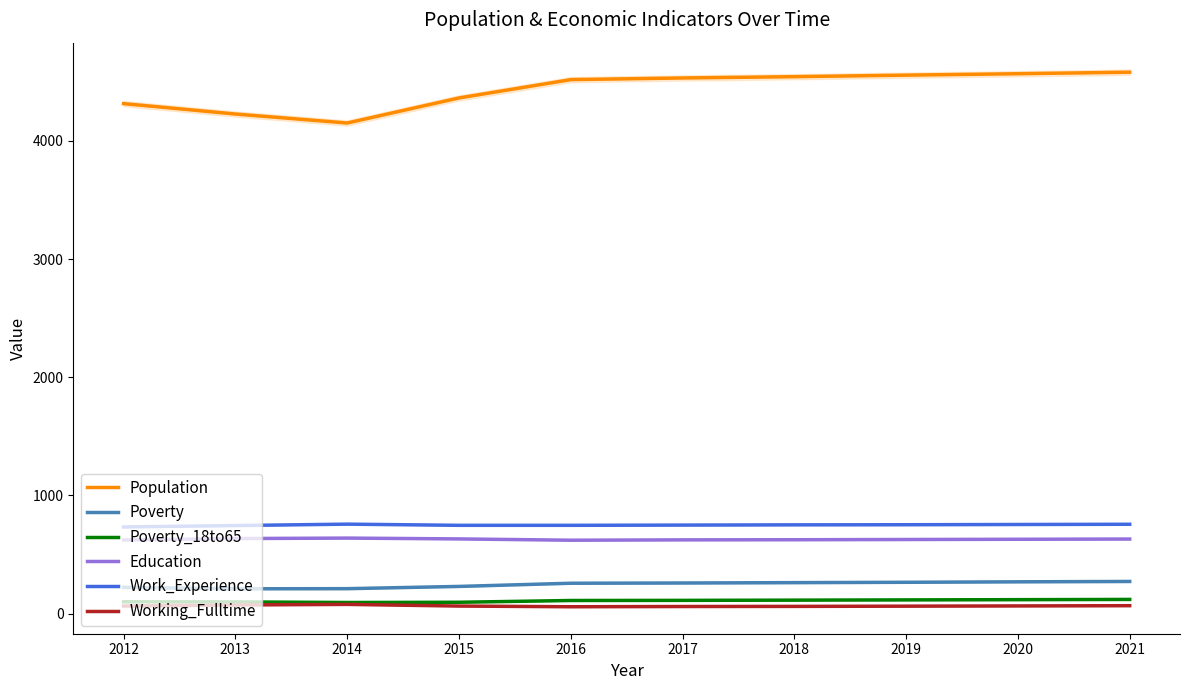

Read the Education value at 2021, to the nearest 10.

630